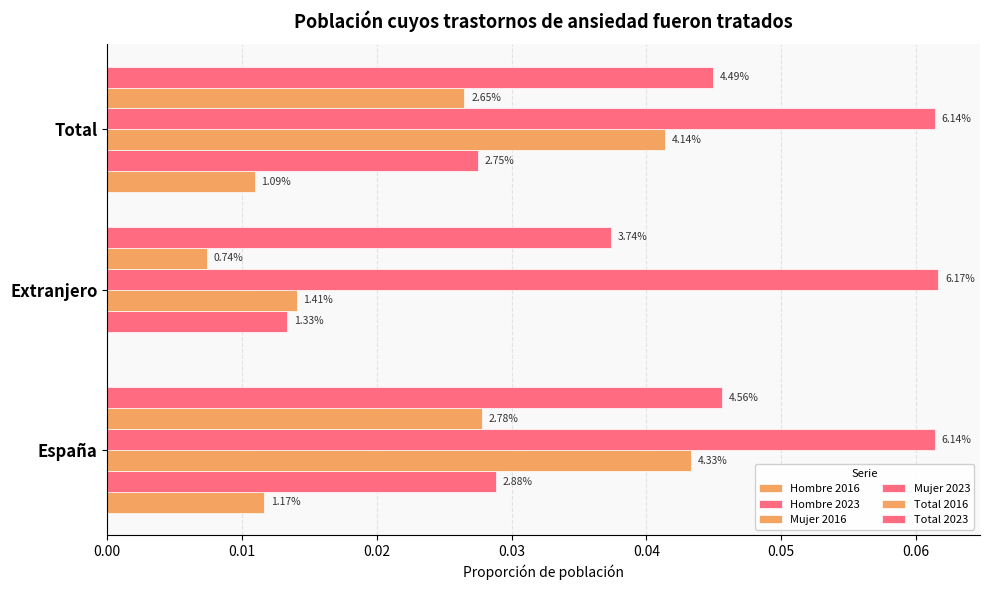

List the series in order of their peak value, lowest first.

Hombre 2016, Total 2016, Hombre 2023, Mujer 2016, Total 2023, Mujer 2023